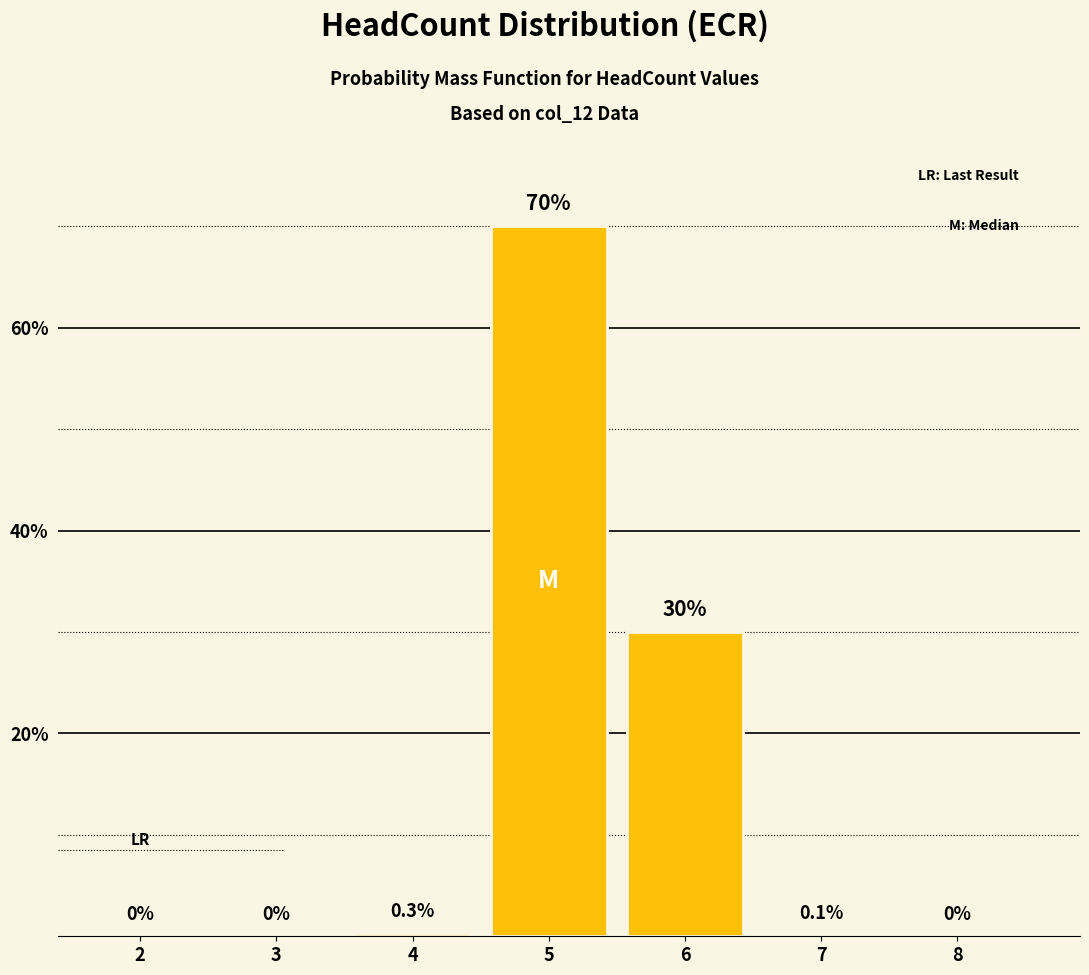

Reading left to right, transcribe all the data shown in this chart.

2=0.0	3=0.0	4=0.3	5=70.0	6=30.0	7=0.1	8=0.0